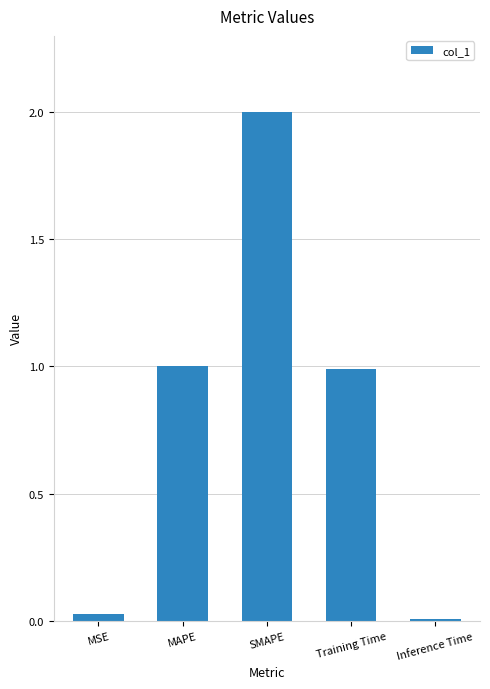

What is the average value?

0.8